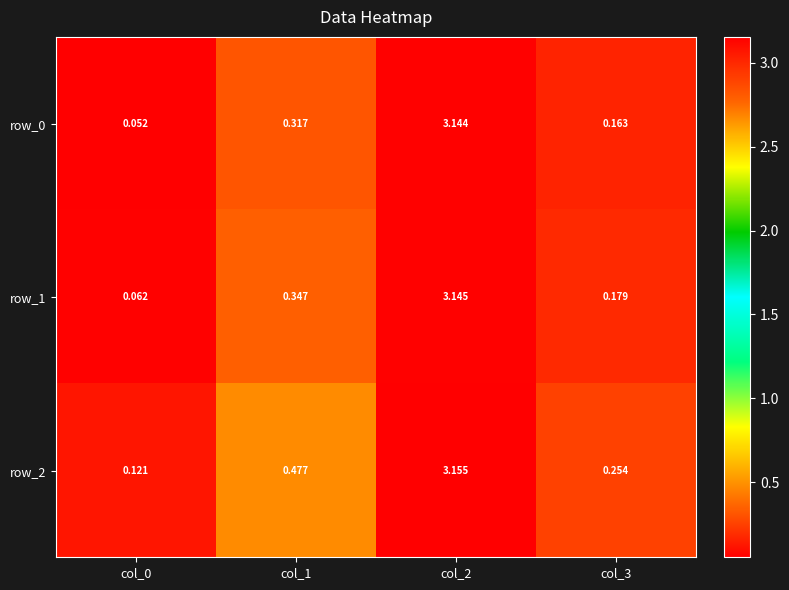

What is the sum of all row_0 values?

3.7